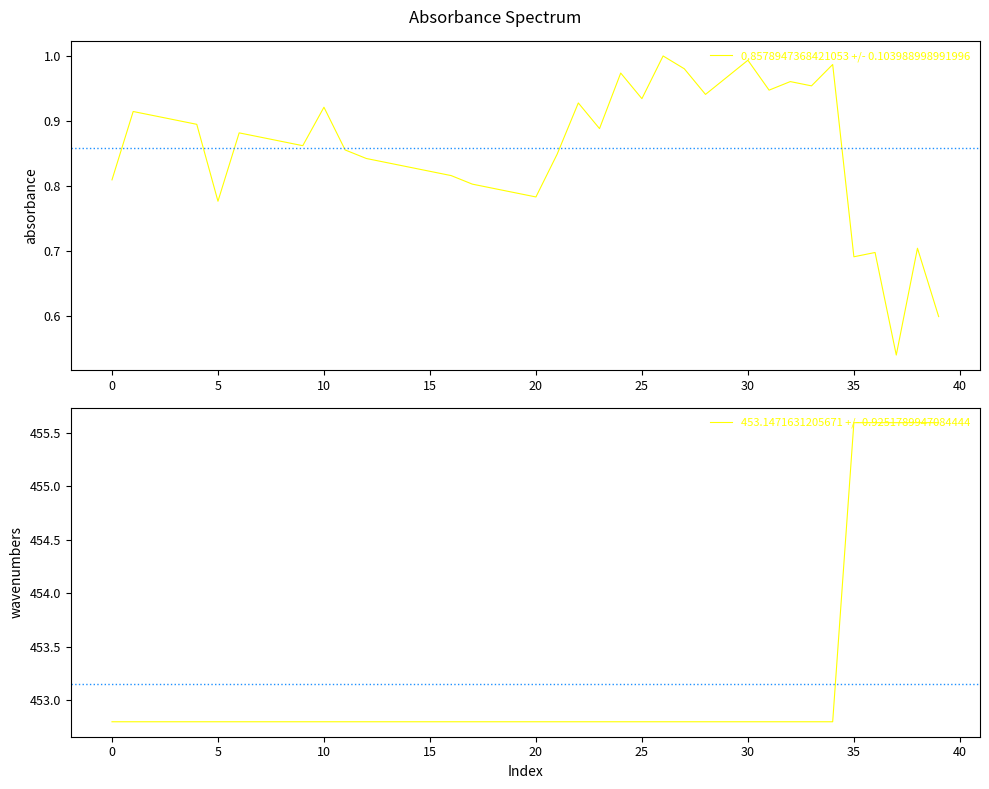

What is the minimum value for 453.1471631205671 +/- 0.9251789947084444?

452.8